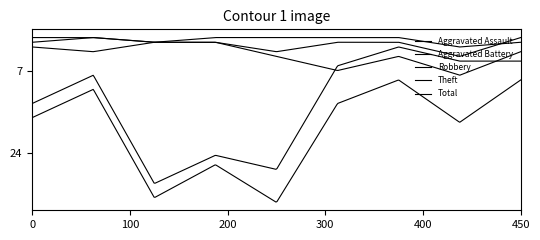

Does the chart have visible grid lines?

No